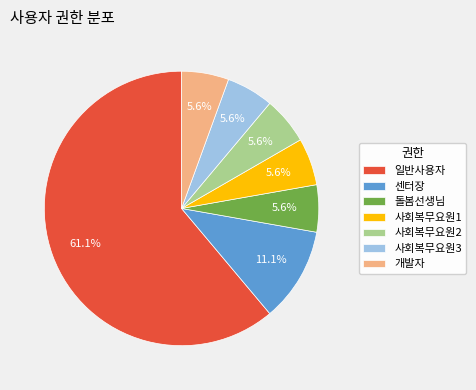

What percentage is the 개발자 slice, to the nearest percent?

6%